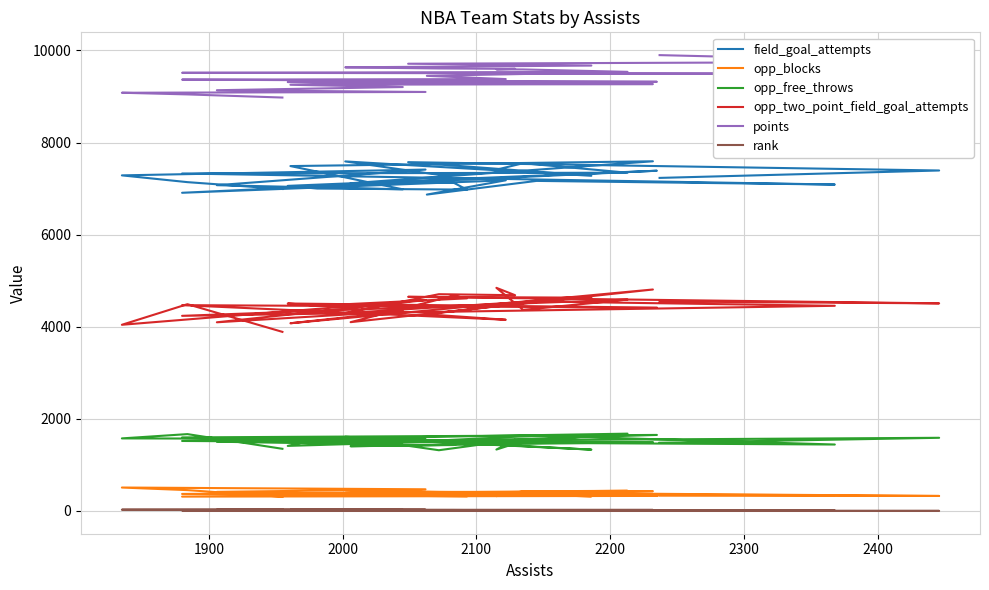

The opp_two_point_field_goal_attempts series shows 1760 at 2100. True or false?

False